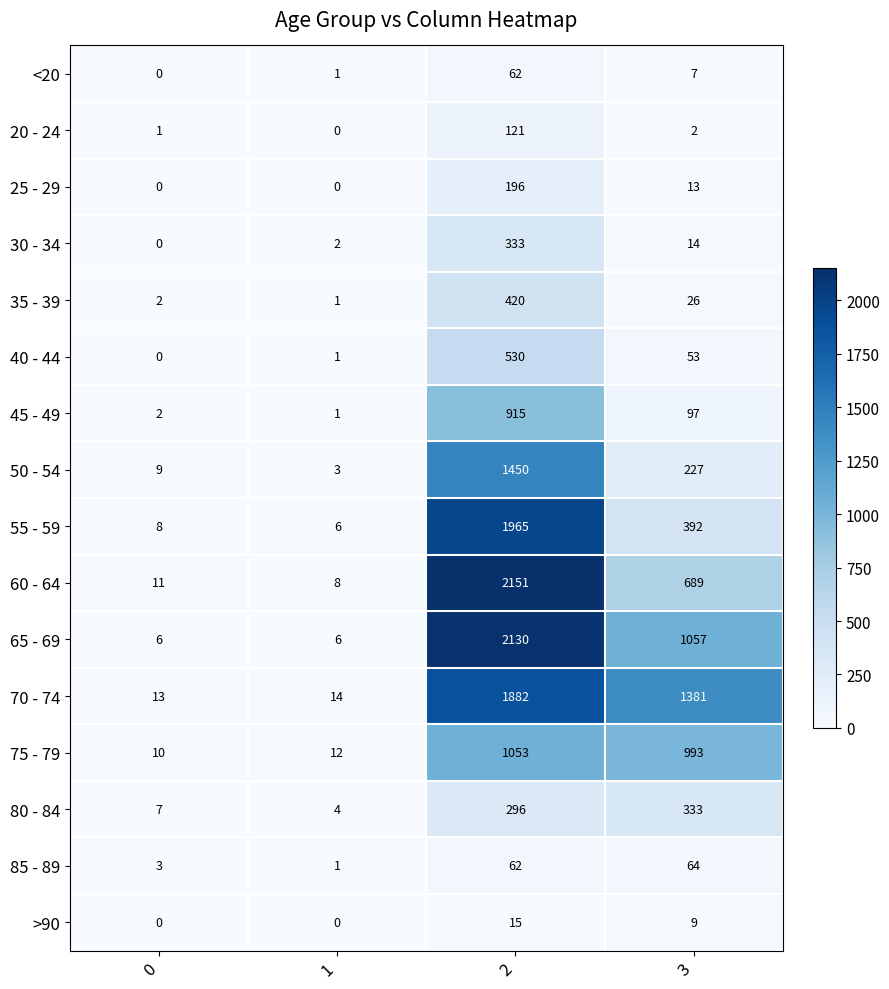

Which series changed the most between 0 and 2?

60 - 64